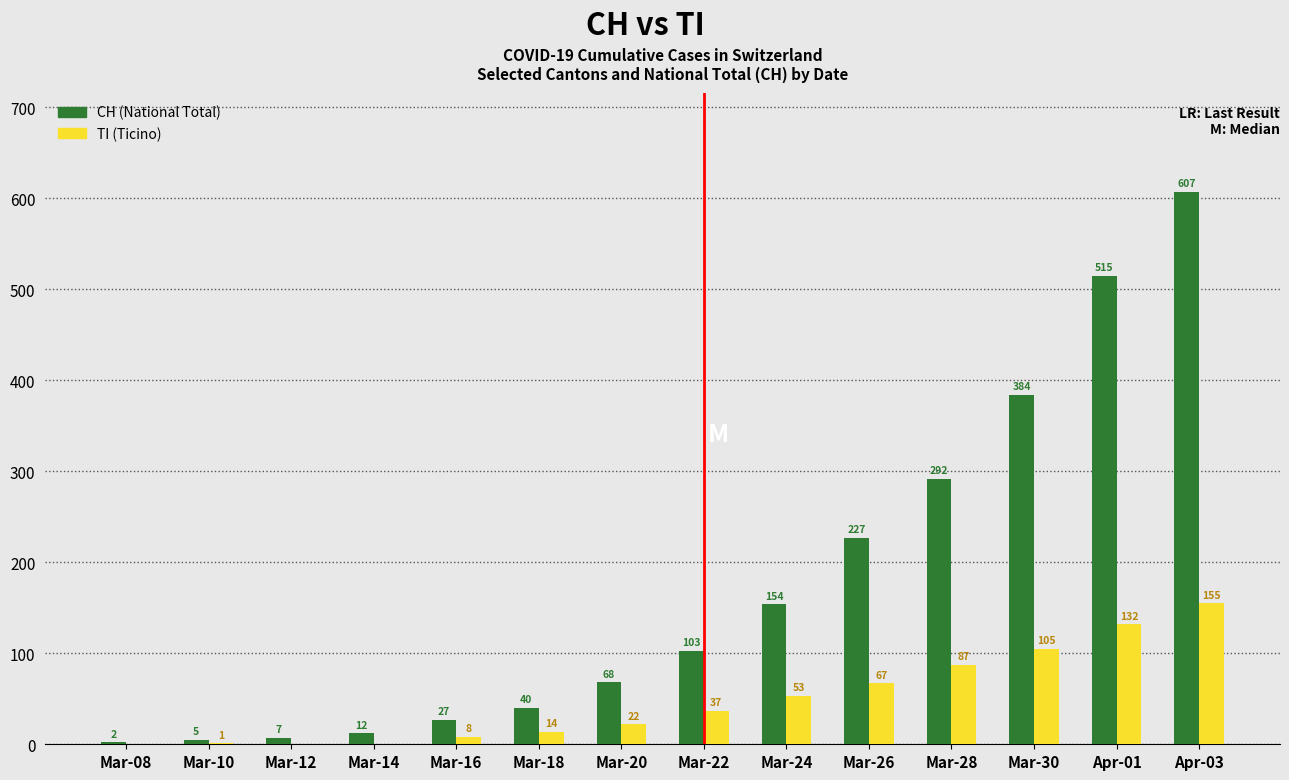

What is the greatest value displayed?

607